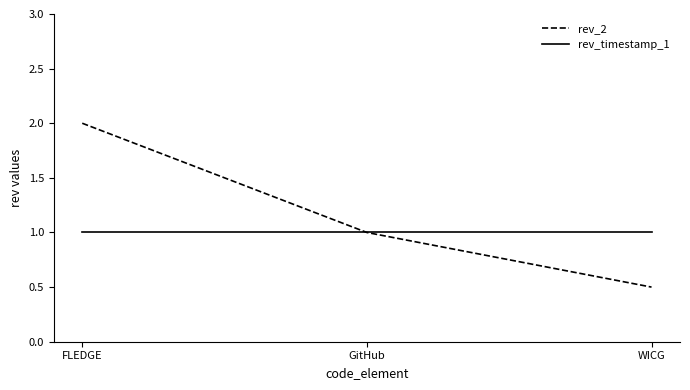

The rev_timestamp_1 series shows 1.0 at GitHub. True or false?

True